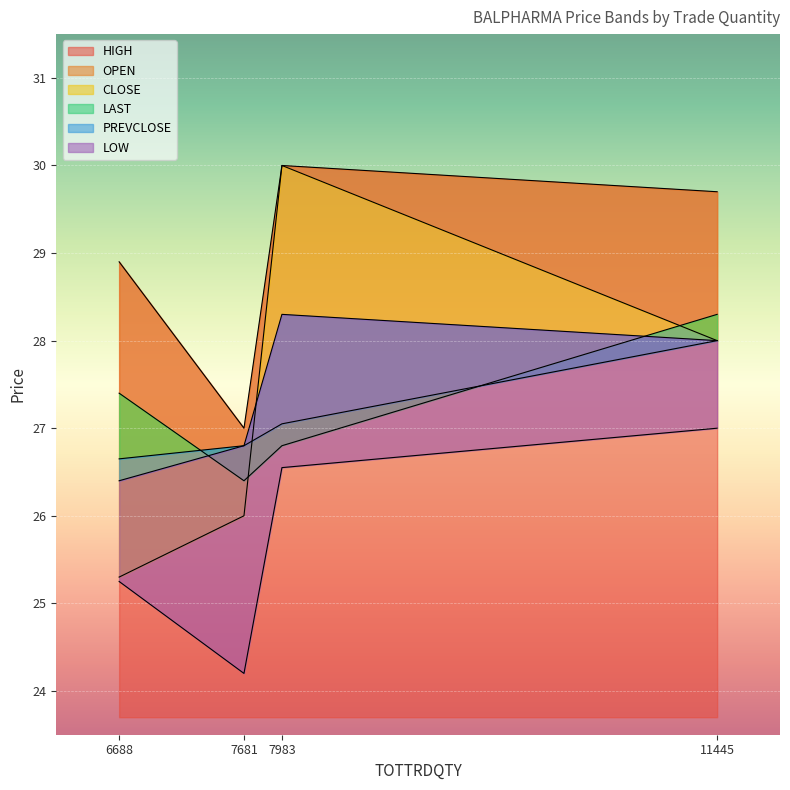

What is the difference between the CLOSE values at 11445 and 7681?

1.9